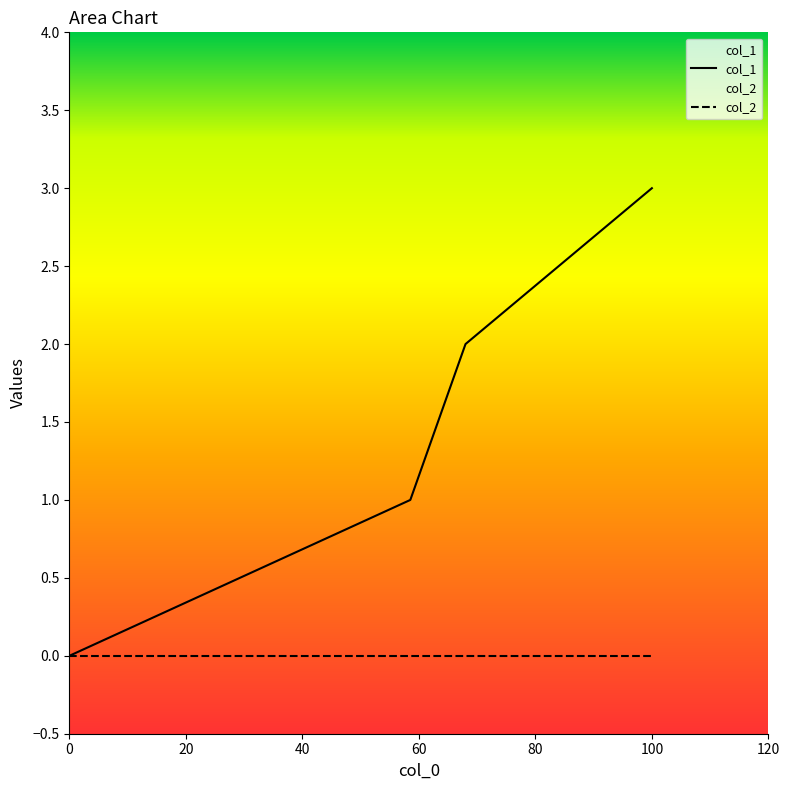

True or false: col_1 has a value of -1 at 0.

False